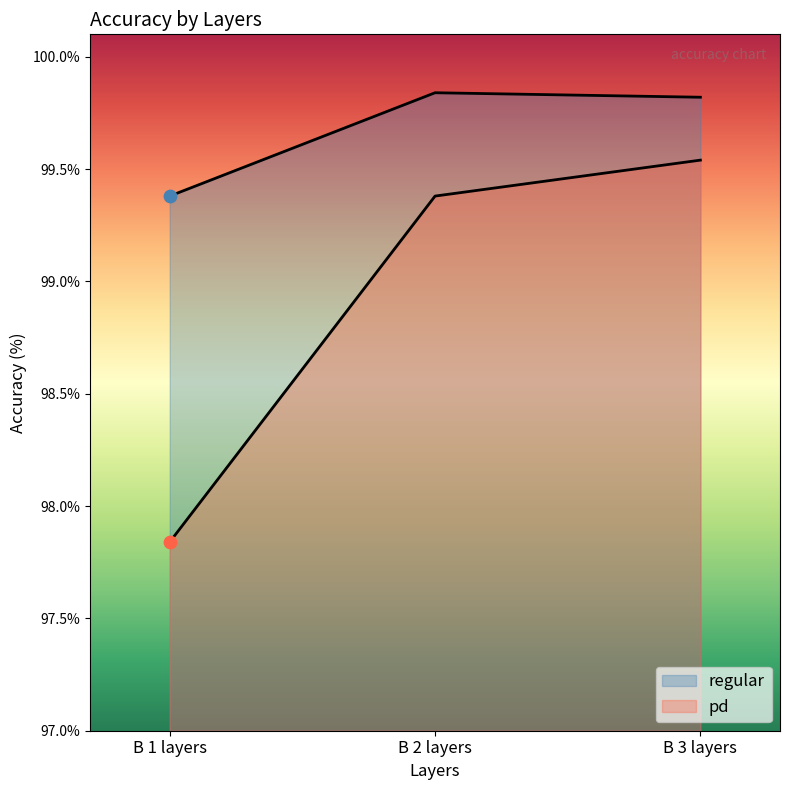

Which series contains the lowest Y value?

pd